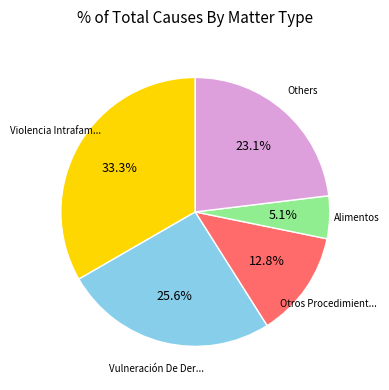

Does any single category account for the majority?

No